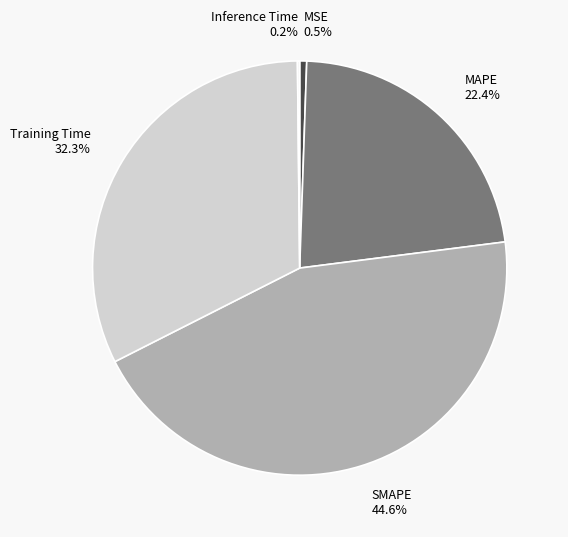

What portion of the pie excludes Training Time?

67.7%